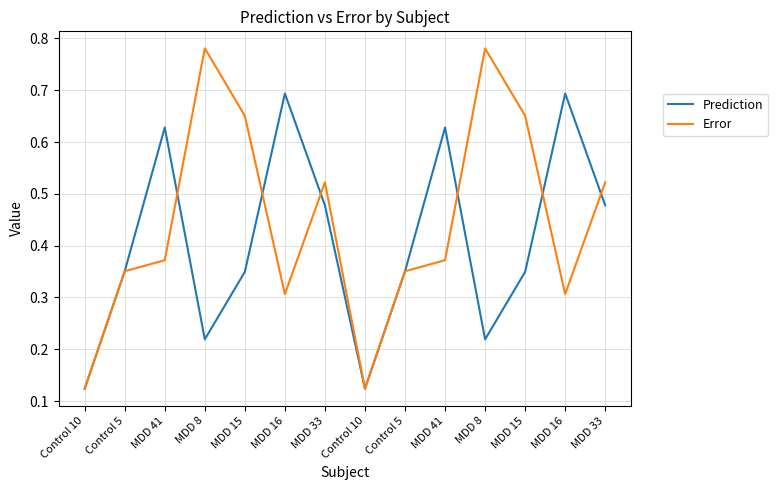

True or false: Prediction has a value of 0.8 at MDD 33.

False